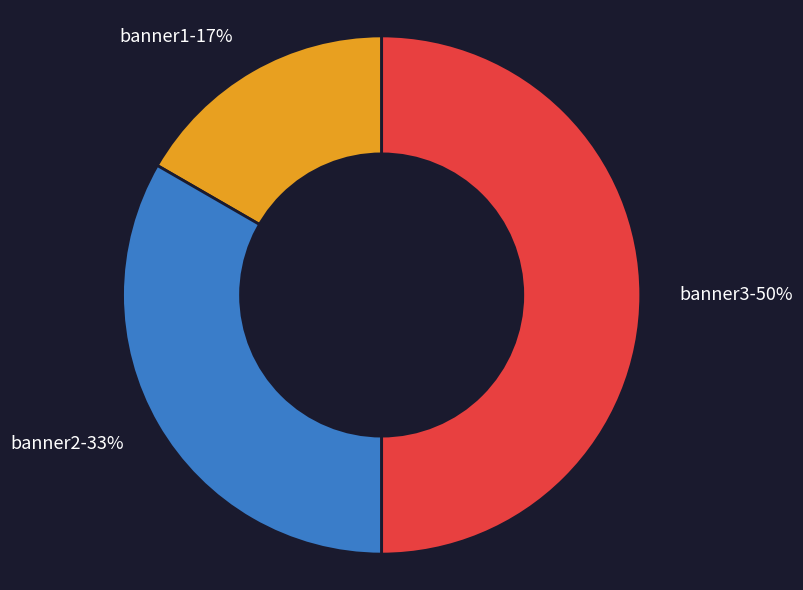

Which category has the biggest portion of the pie?

banner3